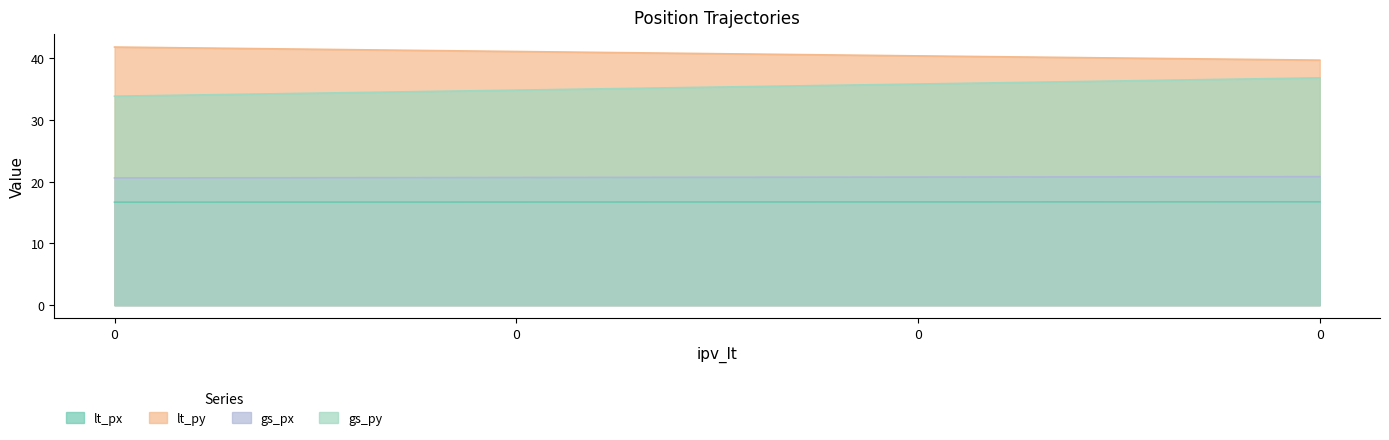

How many lines are shown in the chart?

4